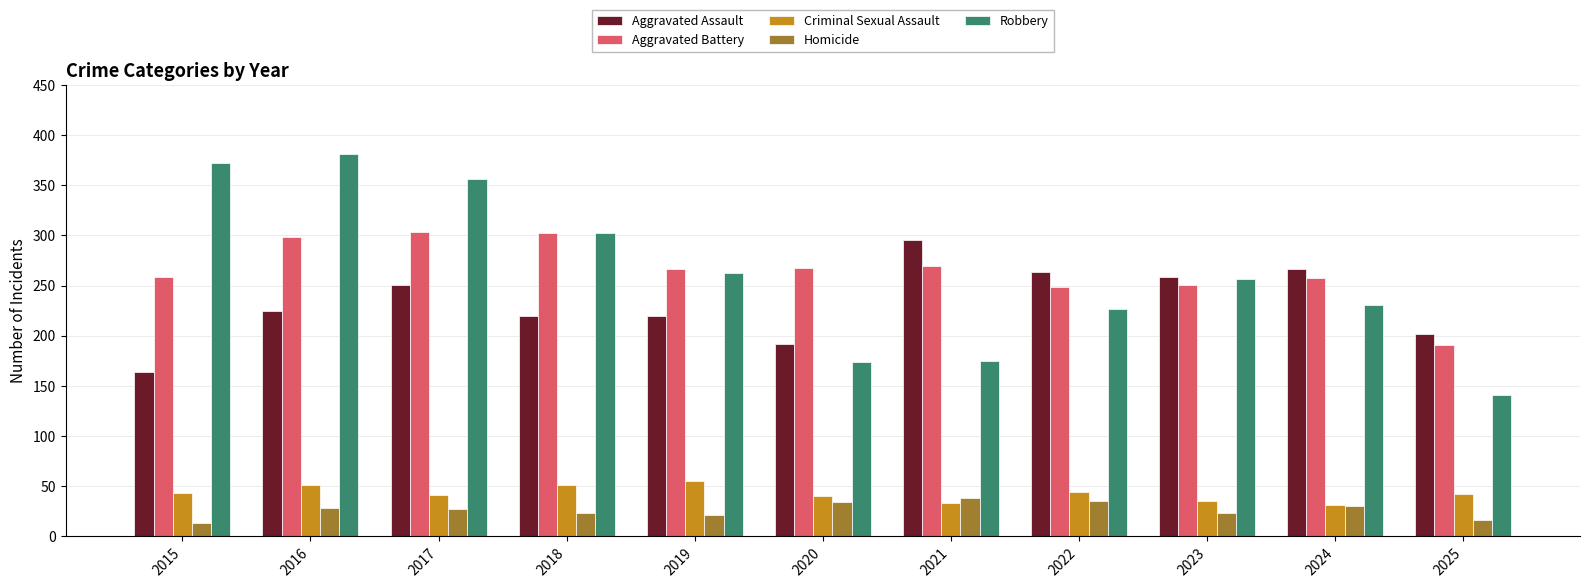

The value of Homicide at 2021 is 38. True or false?

True